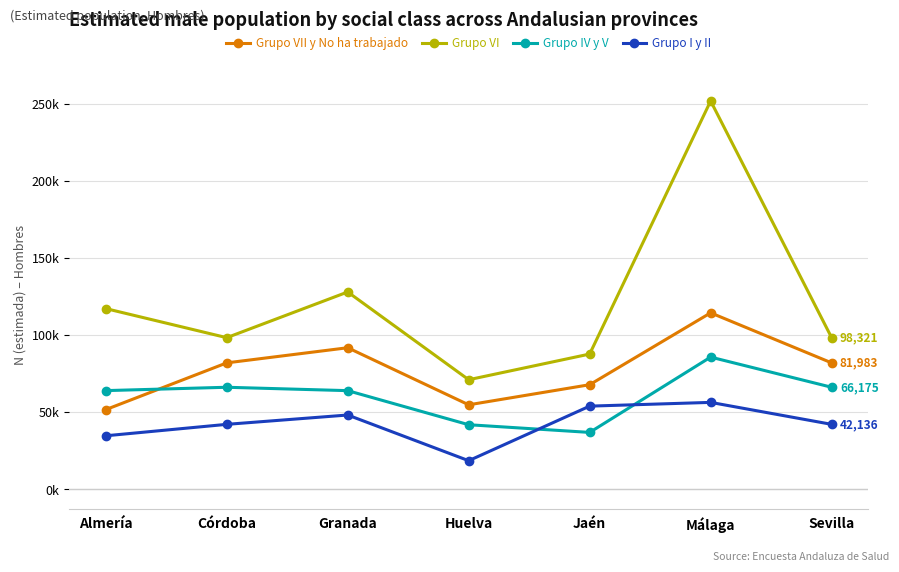

Reading left to right, what are all the values shown in this chart?

Grupo VII y No ha trabajado: 51670	81983	91795	54798	67832	114416	81983
Grupo VI: 117176	98321	127940	71060	87705	251738	98321
Grupo IV y V: 64002	66175	63981	41889	36908	85726	66175
Grupo I y II: 34724	42136	48190	18576	53944	56373	42136